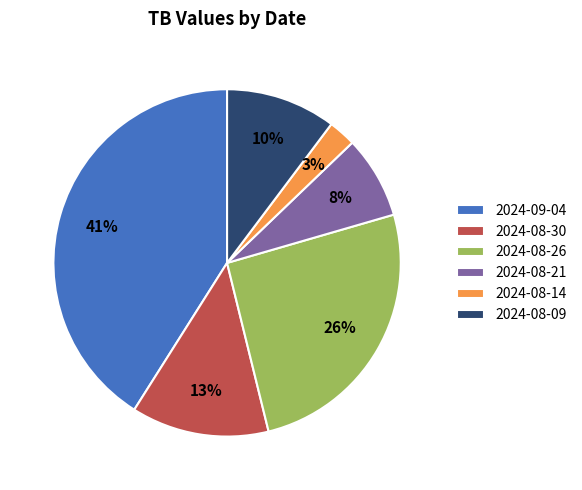

Is it true that 2024-08-21 is 8% of the pie?

True